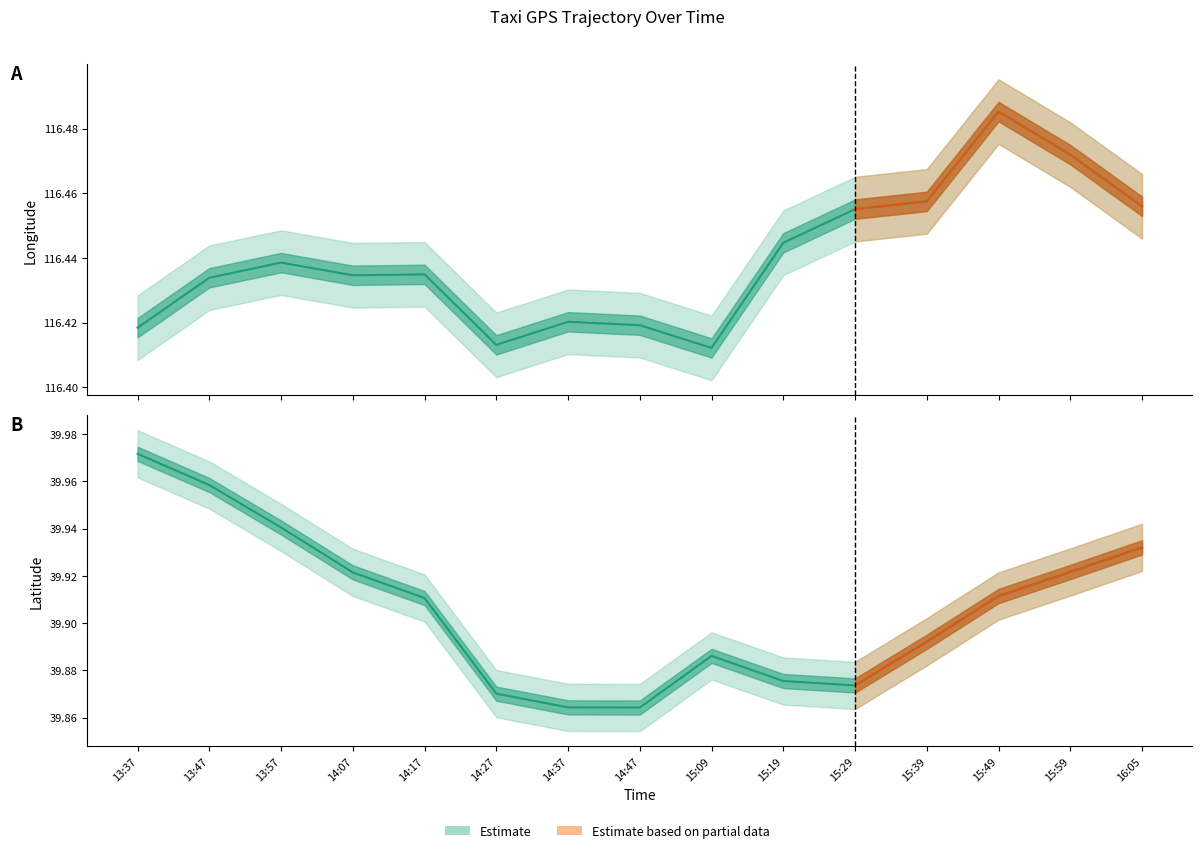

At which category is the sum across all series the highest?

15:49